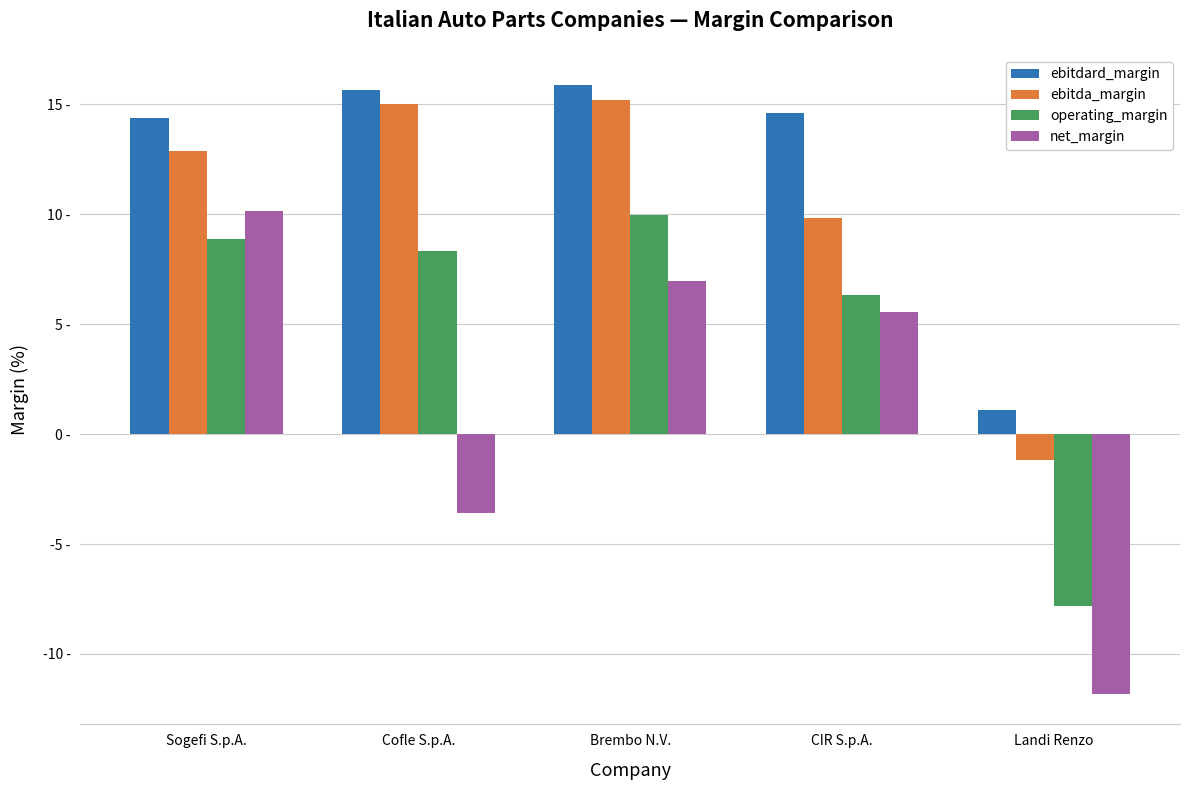

What is the difference between the ebitda_margin values at Landi Renzo and Sogefi S.p.A.?

14.1